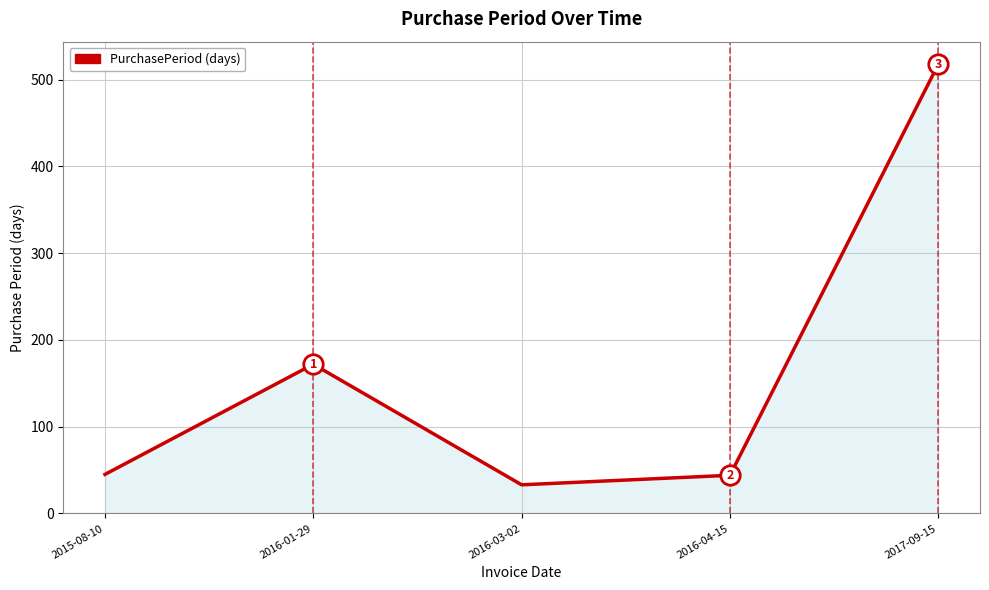

What is the approximate value at 2016-01-29, to the nearest 10?

170